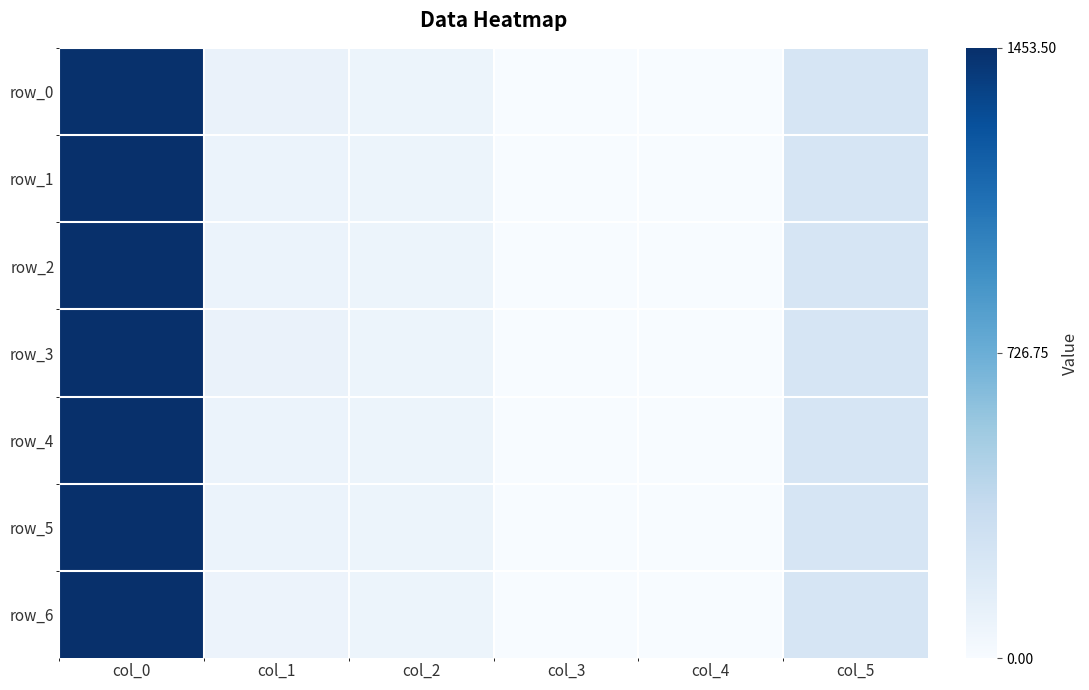

Rank the series by their maximum value, from highest to lowest.

row_6, row_5, row_4, row_3, row_2, row_1, row_0